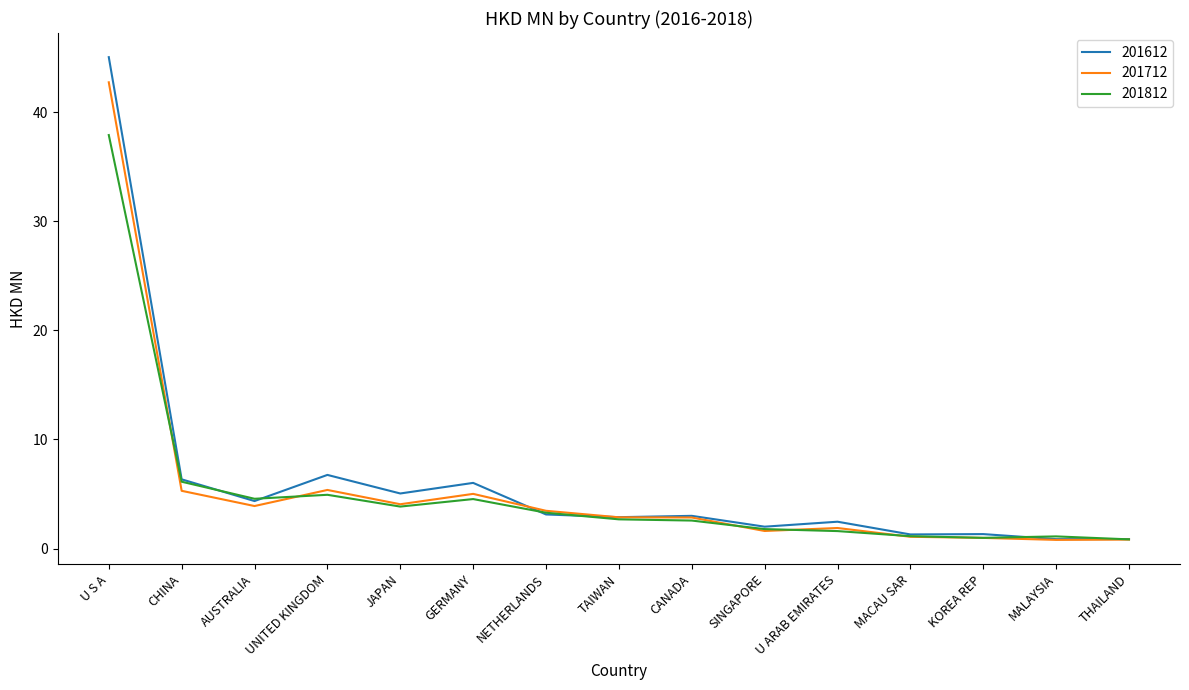

Is the value of 201712 at NETHERLANDS greater than the value of 201812 at GERMANY?

No